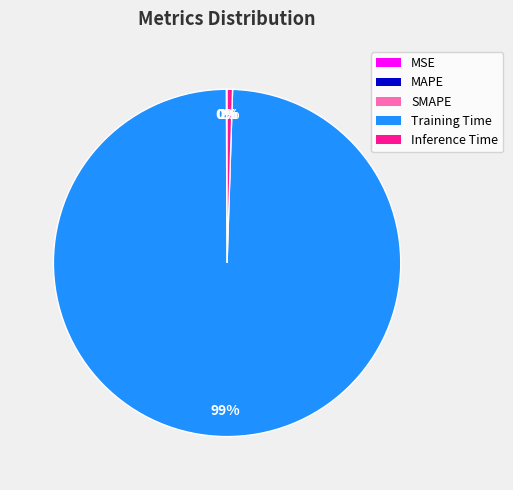

The Training Time slice represents 89% of the pie. True or false?

False